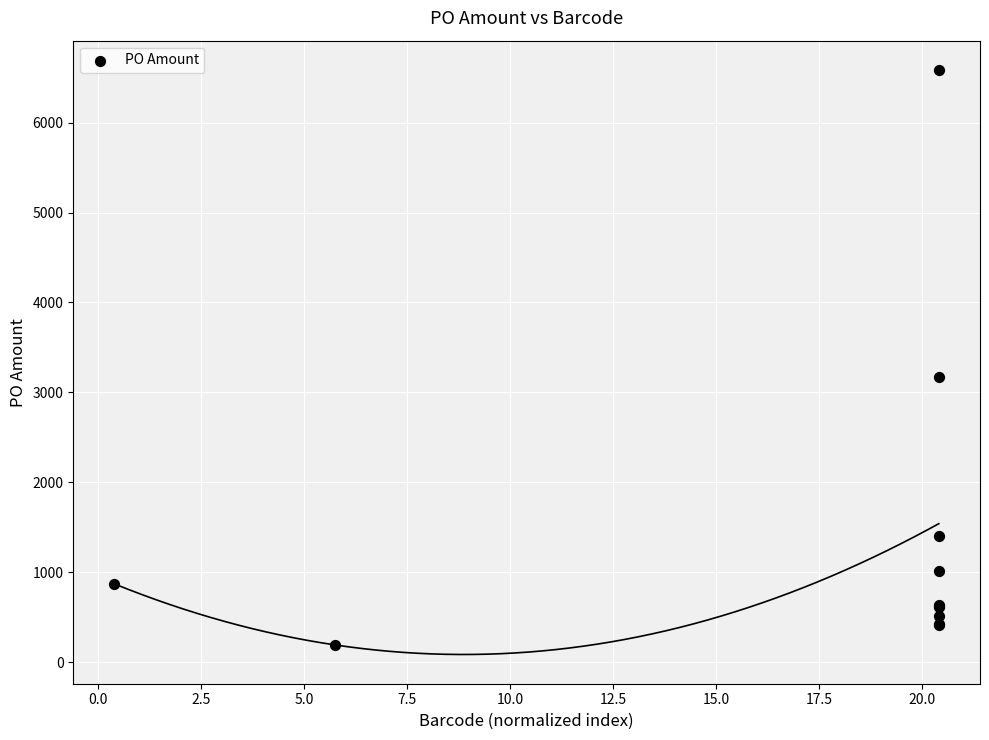

What Y value in the scatter plot is closest to 3388?

3175.4